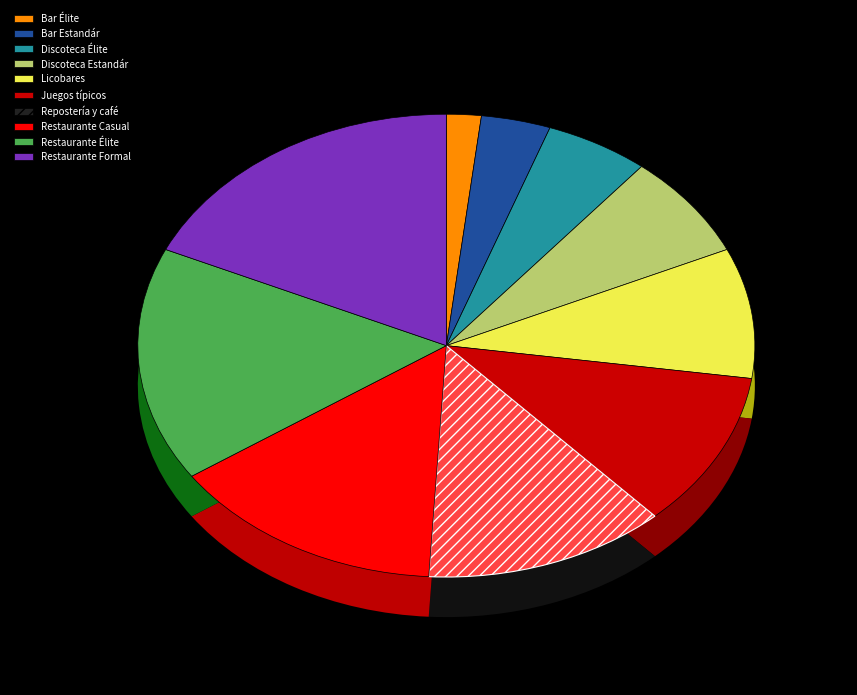

How many slices are in this pie chart?

10